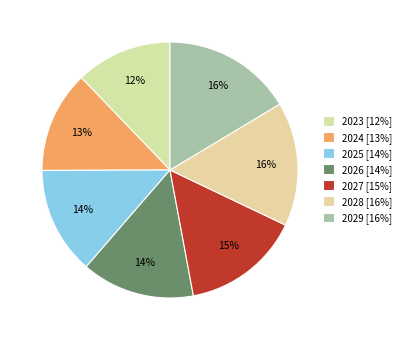

Rank the categories by value from lowest to highest.

2023, 2024, 2025, 2026, 2027, 2028, 2029